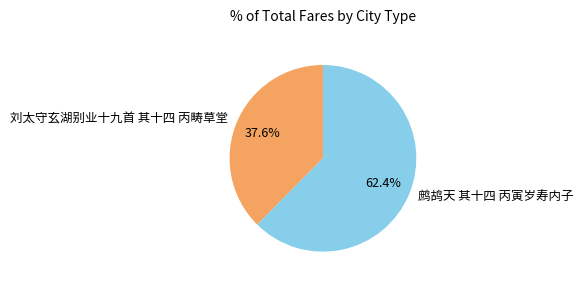

True or false: 刘太守玄湖别业十九首 其十四 丙畴草堂 accounts for 38% of the total.

True